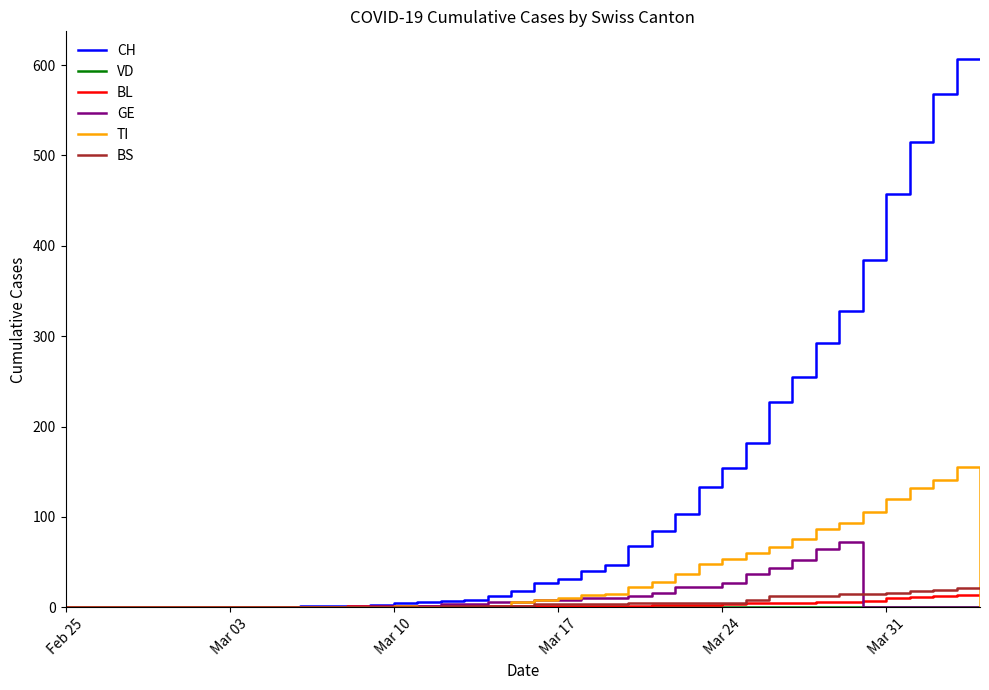

Which series has the widest spread of values?

CH